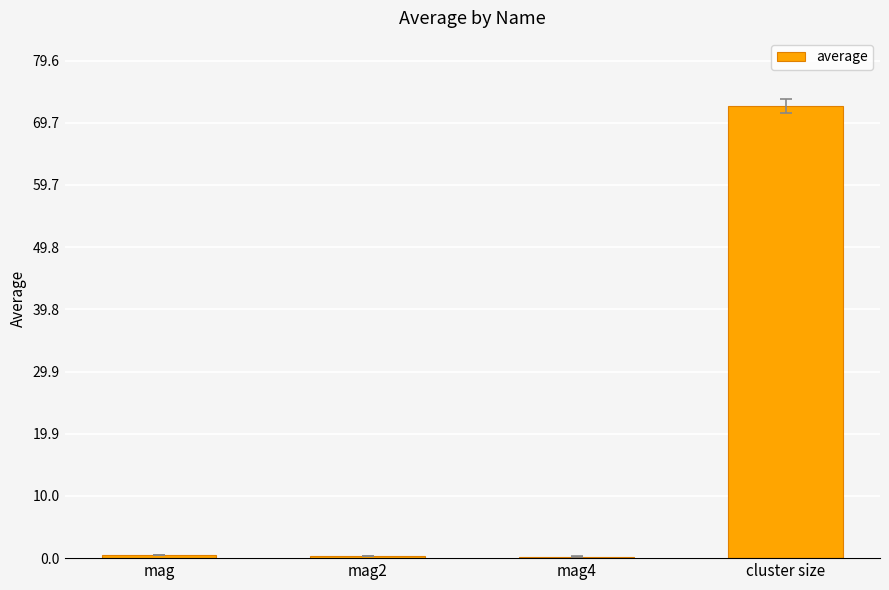

What position from the left is mag4?

3